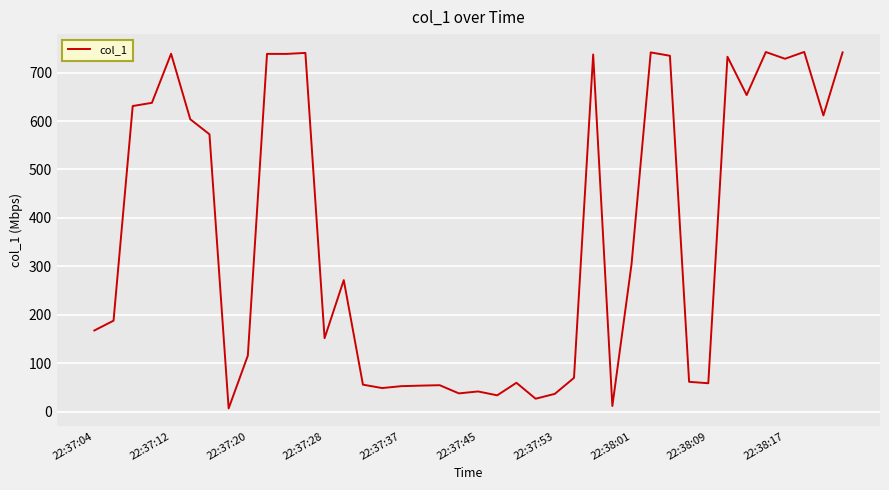

What is the greatest value displayed?

742.5